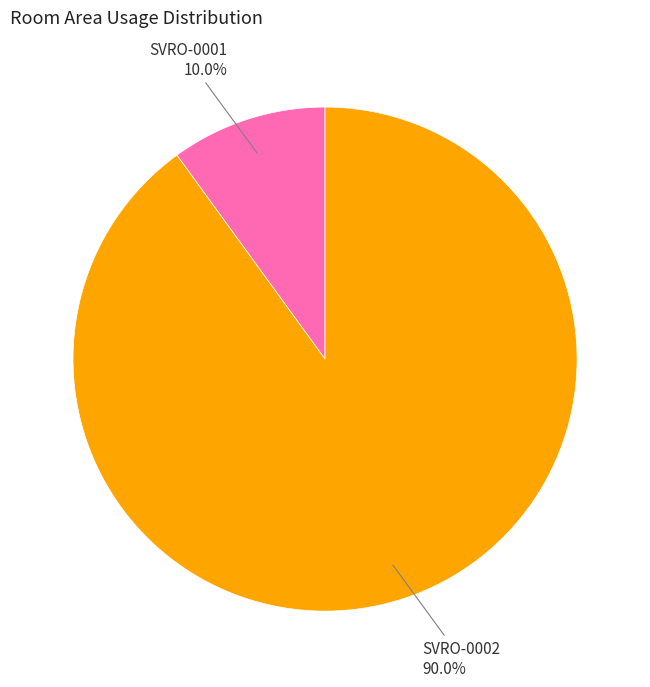

To the nearest percent, what is the combined percentage of SVRO-0001 and SVRO-0002?

100%